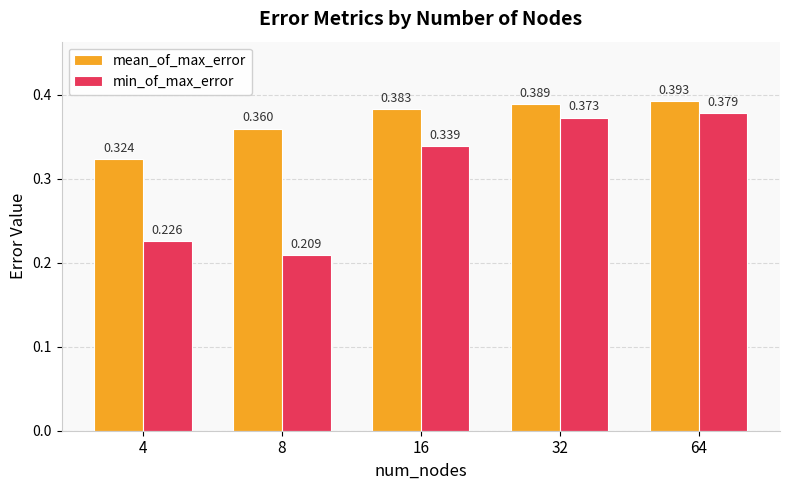

Which series has the widest spread of values?

min_of_max_error